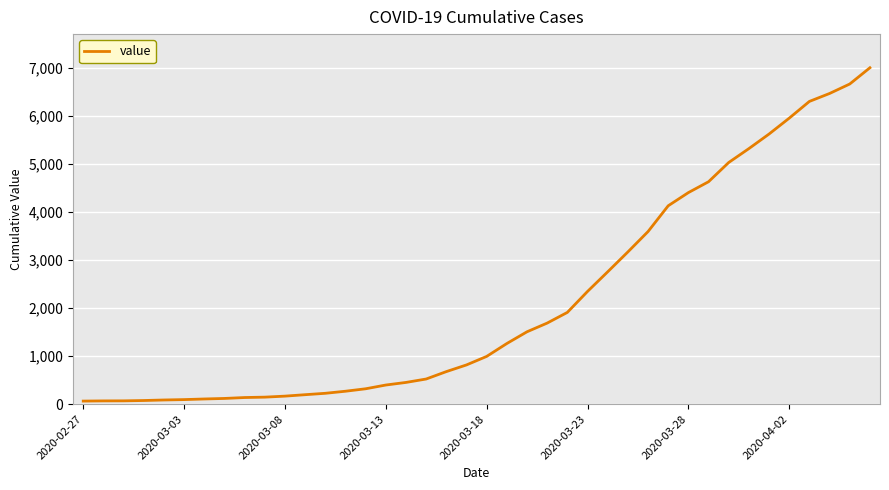

What is the difference between the maximum and minimum values?

6931